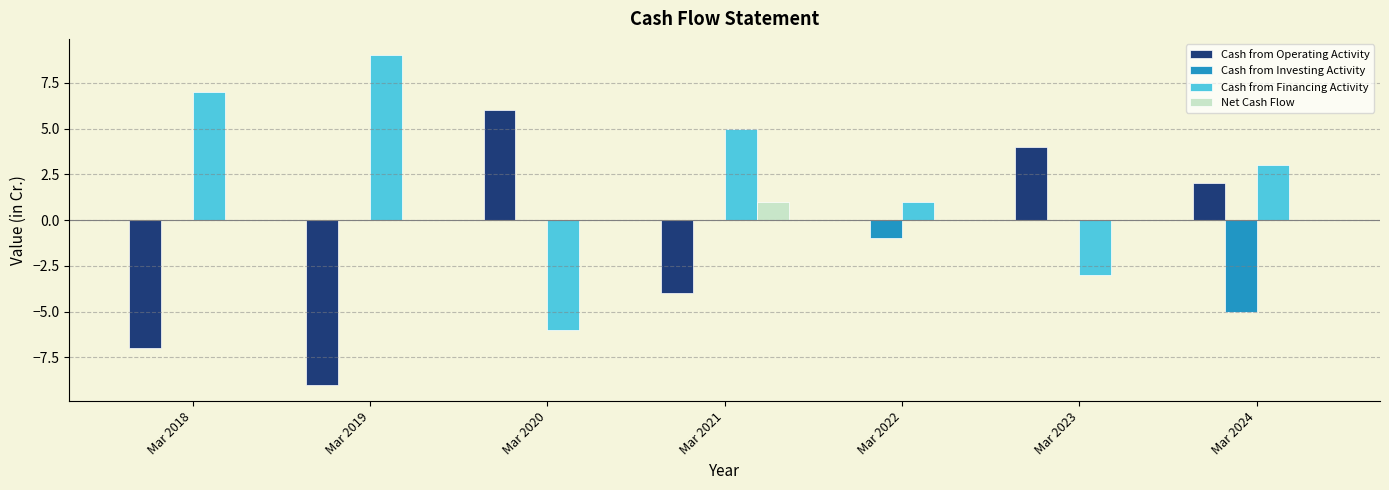

True or false: Cash from Investing Activity has a value of -2 at Mar 2019.

False